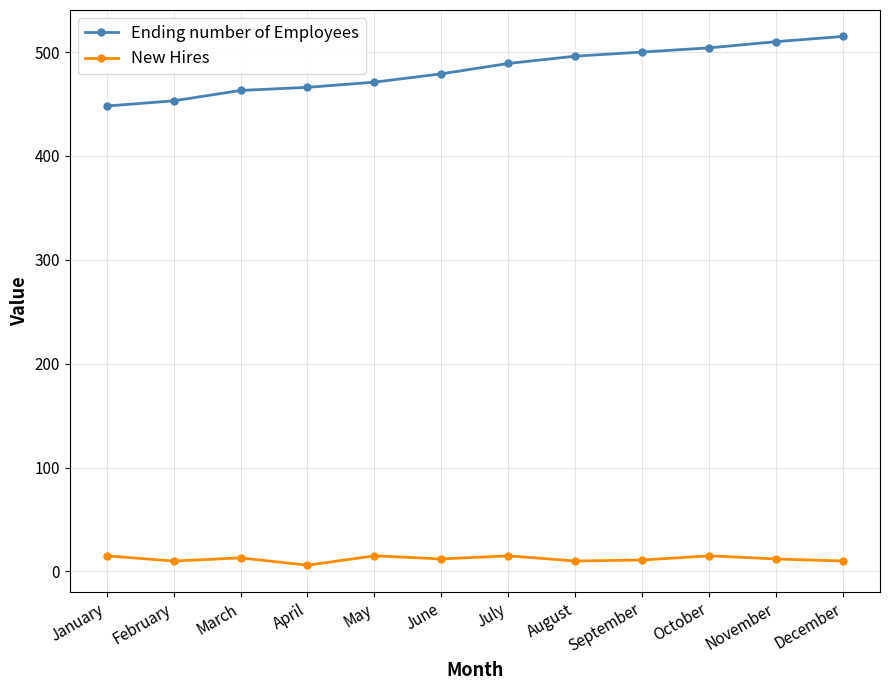

Is it true that Ending number of Employees equals 138 at July?

False